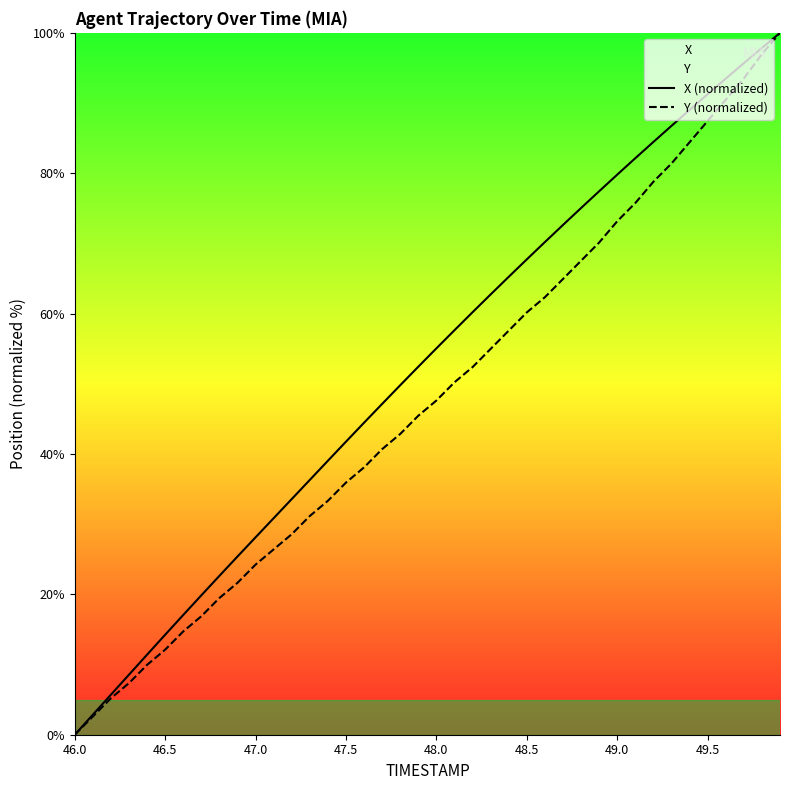

The X (normalized) series shows 91.3 at 49.5. True or false?

True